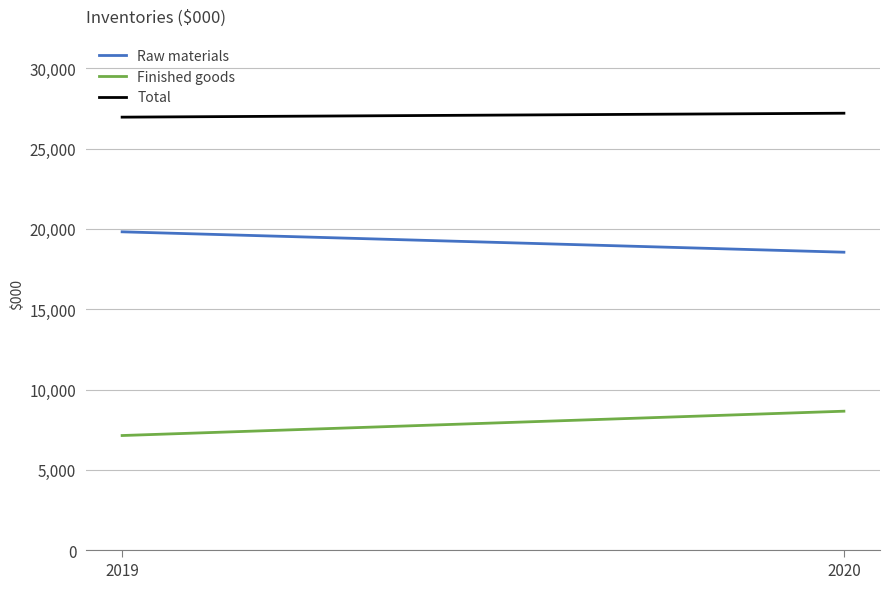

What is the value of the Raw materials point at the 2nd from the left?

18547